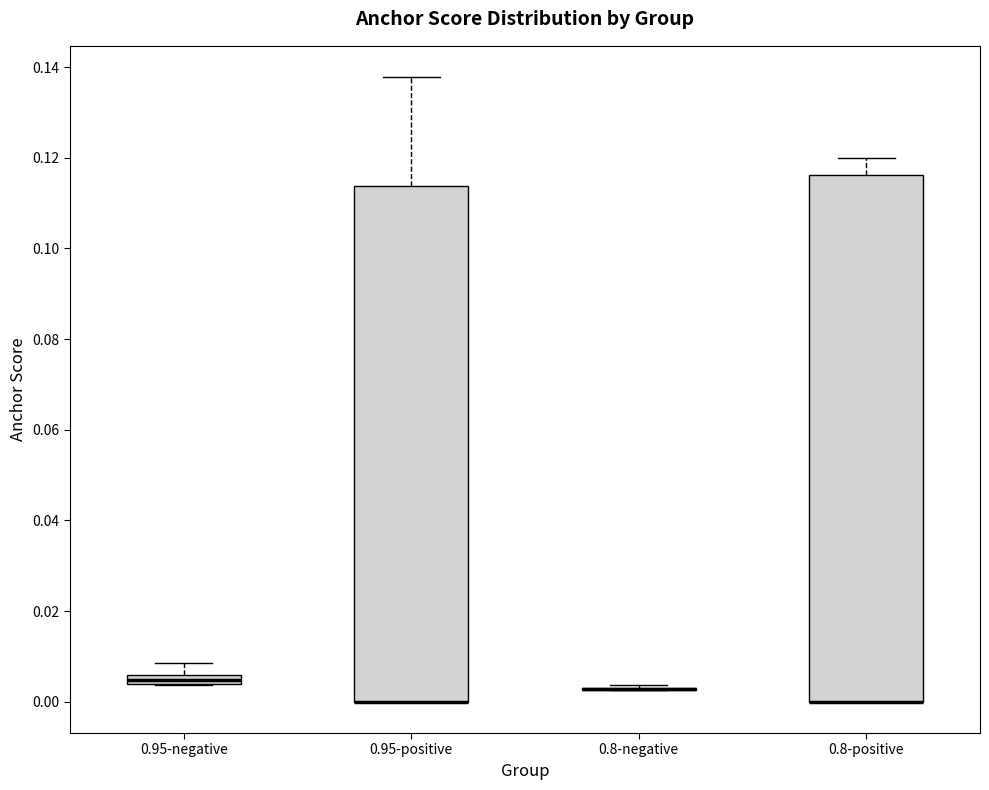

Which box is the tallest, from its lower edge to its upper edge?

0.8-positive